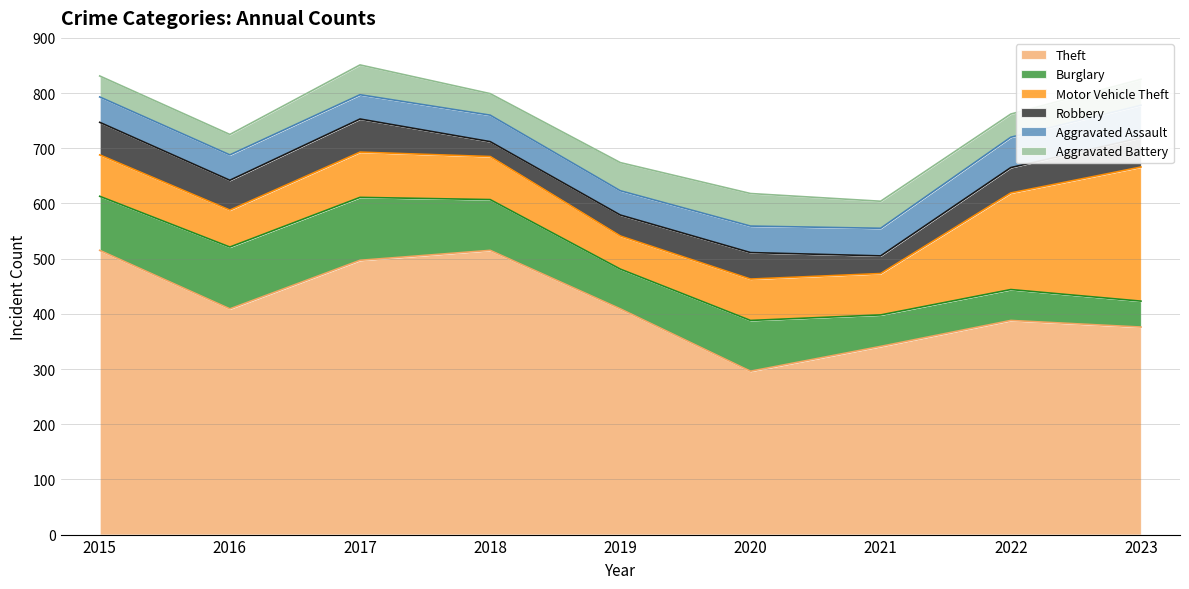

Does the chart have visible grid lines?

Yes